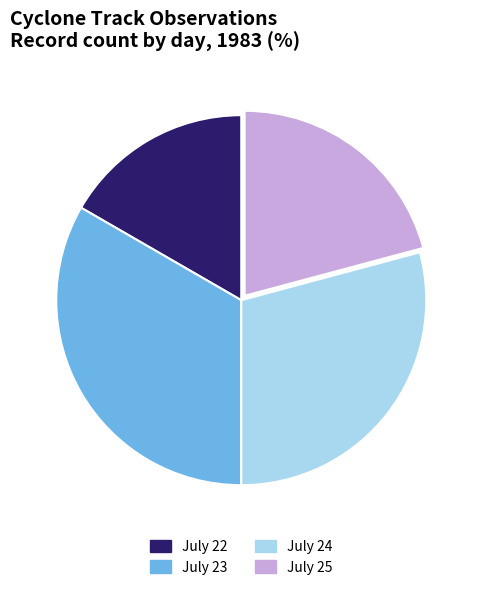

Which category has the biggest portion of the pie?

July 23